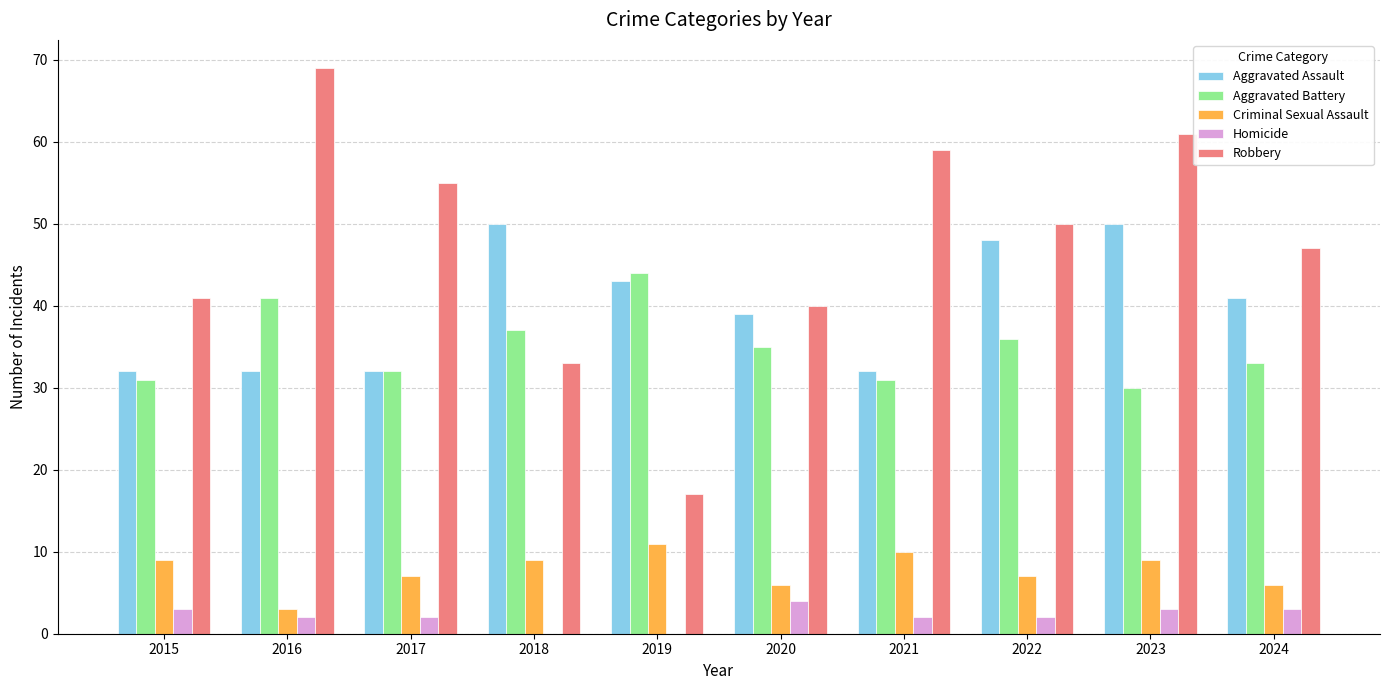

Reading left to right, extract all data points from this chart.

Aggravated Assault: 32	32	32	50	43	39	32	48	50	41
Aggravated Battery: 31	41	32	37	44	35	31	36	30	33
Criminal Sexual Assault: 9	3	7	9	11	6	10	7	9	6
Homicide: 3	2	2	0	0	4	2	2	3	3
Robbery: 41	69	55	33	17	40	59	50	61	47